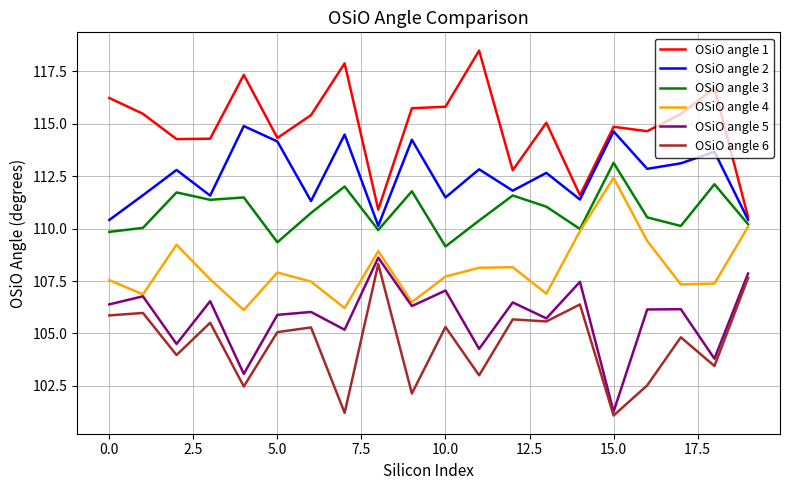

What is the maximum value shown in the chart?

118.5